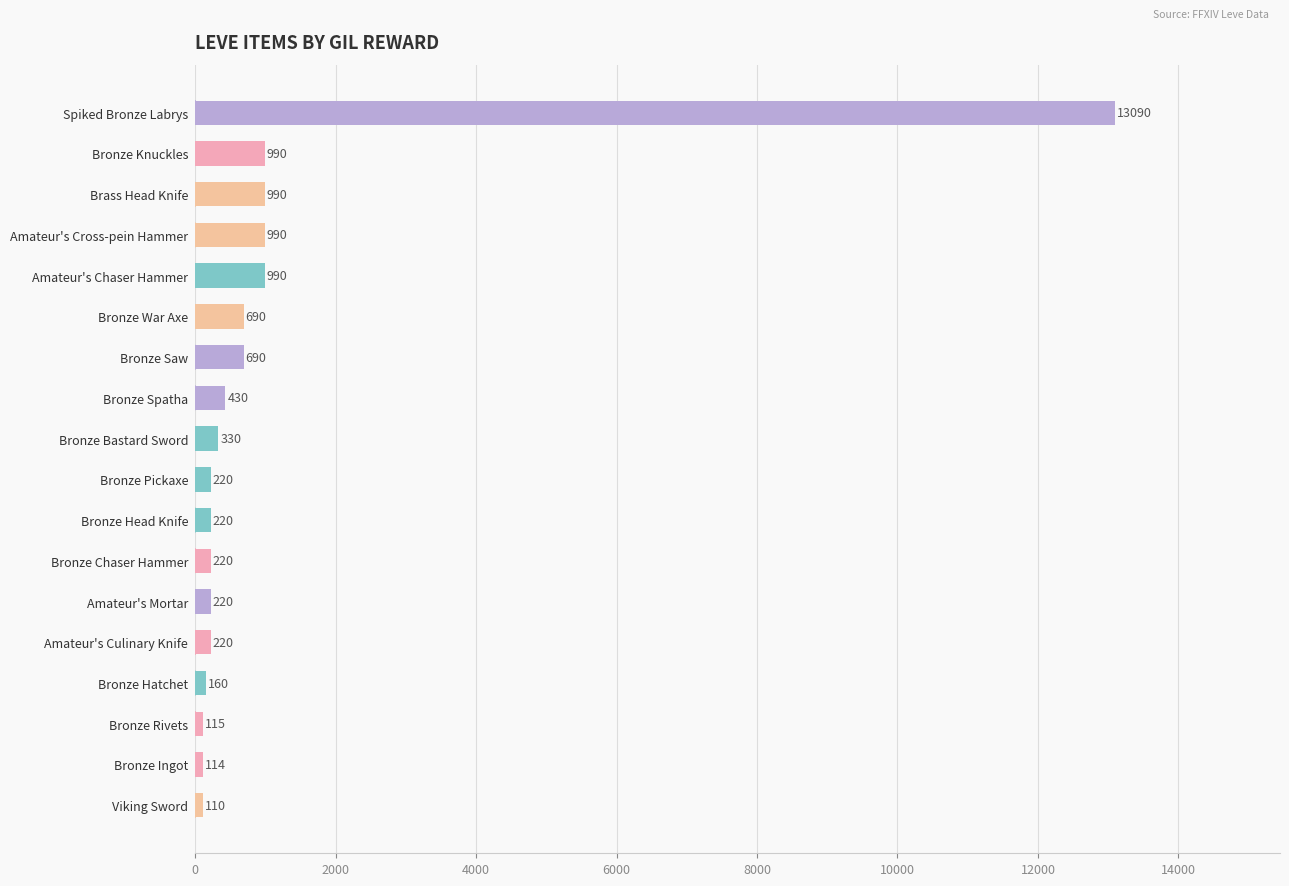

What value does the data have at Amateur's Chaser Hammer?

990